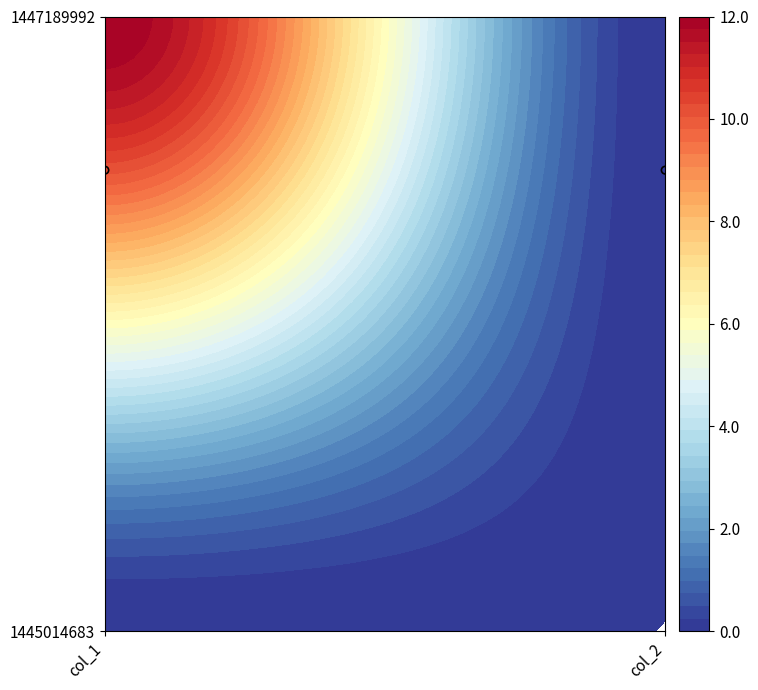

Reading right to left, list all the values displayed in this chart.

1445014683: 12=0	0=0
1447189992: 12=0	0=12